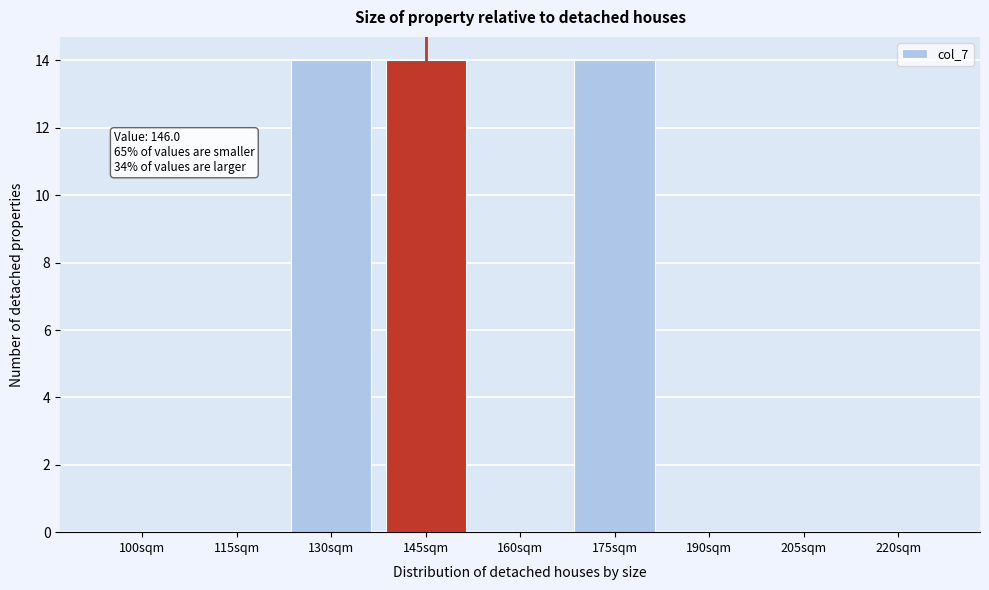

Reading left to right, transcribe all the data shown in this chart.

100sqm=0	115sqm=0	130sqm=14	145sqm=14	160sqm=0	175sqm=14	190sqm=0	205sqm=0	220sqm=0